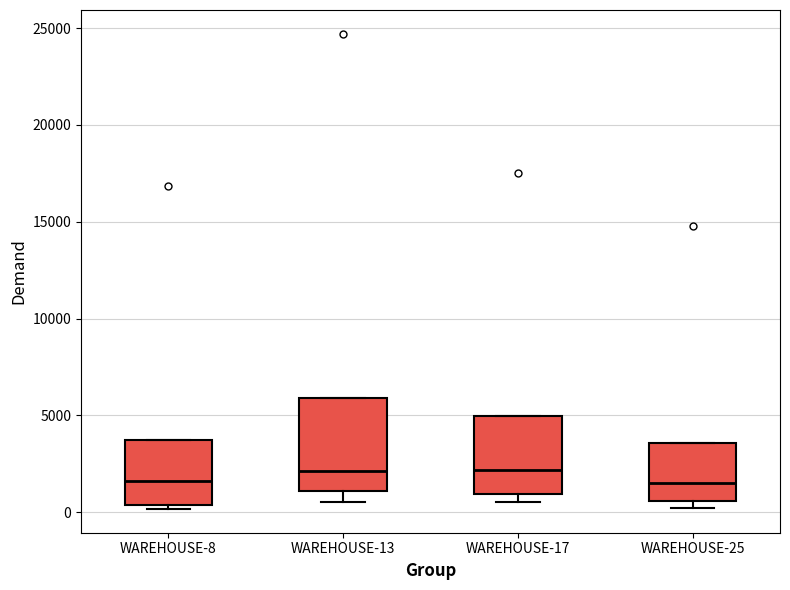

Which box is the tallest, from its lower edge to its upper edge?

WAREHOUSE-13